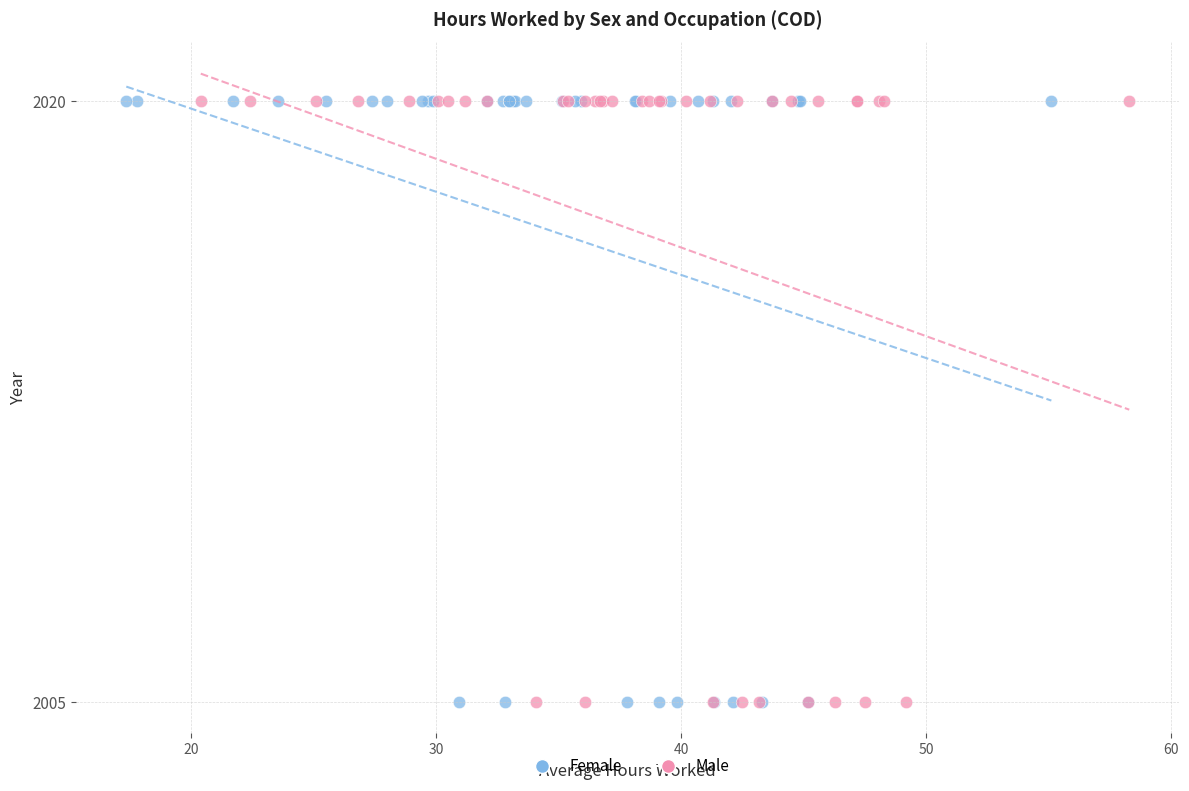

What are all the series names shown in the legend?

Female, Male